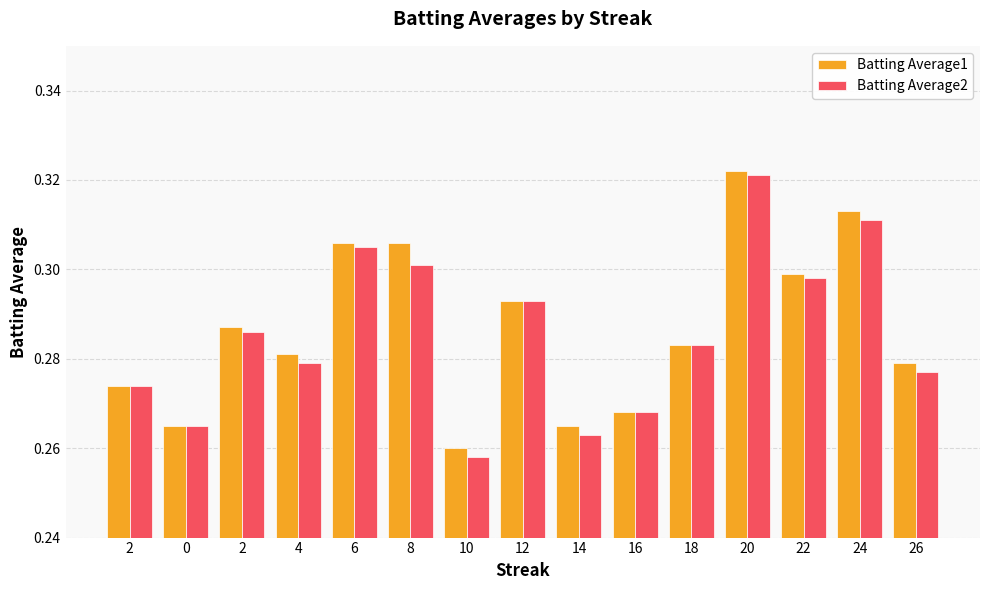

What are all the series names shown in the legend?

Batting Average1, Batting Average2